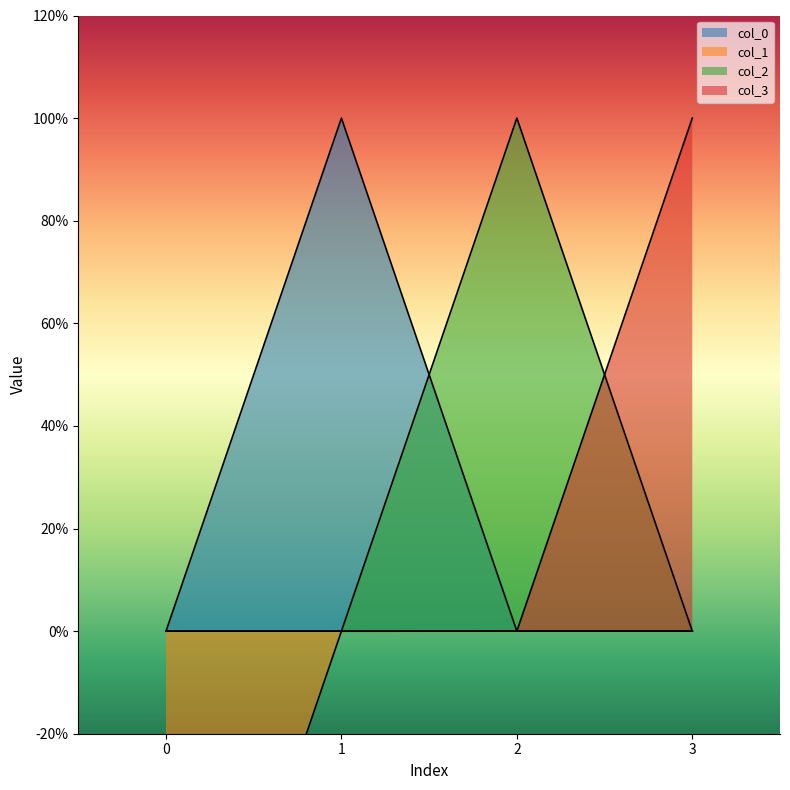

What value does the col_3 series have at 3?

1.0